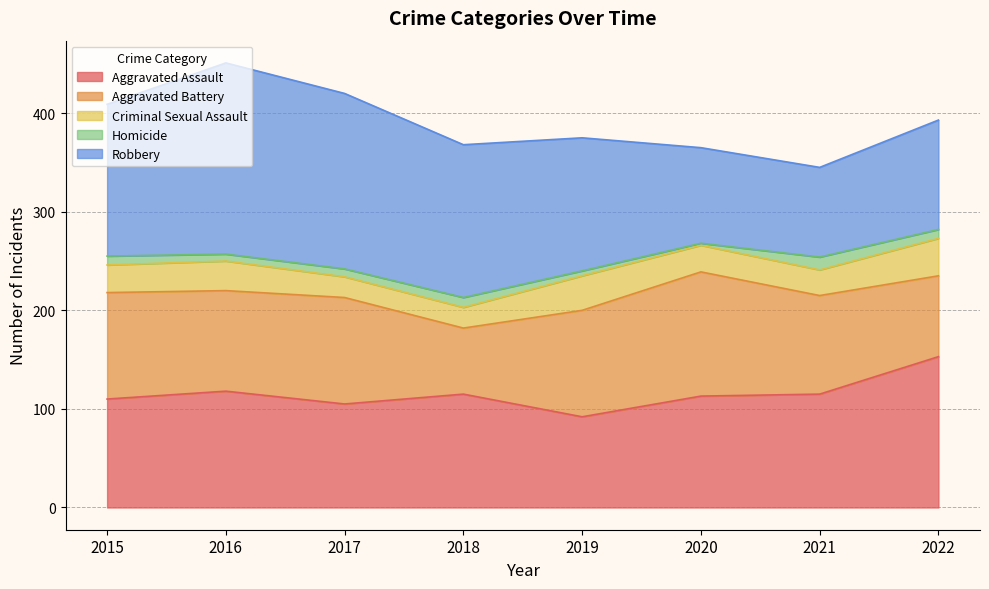

List the labels in order of Aggravated Battery value, largest first.

2020, 2015, 2017, 2019, 2016, 2021, 2022, 2018